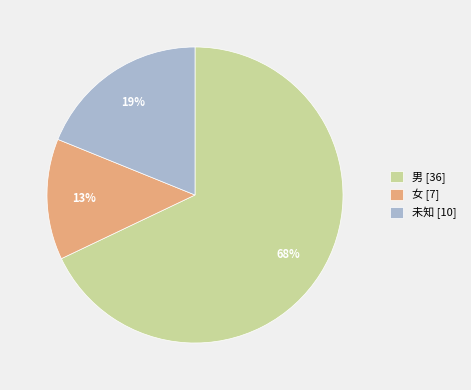

To the nearest percent, what percentage of the pie is 未知?

19%